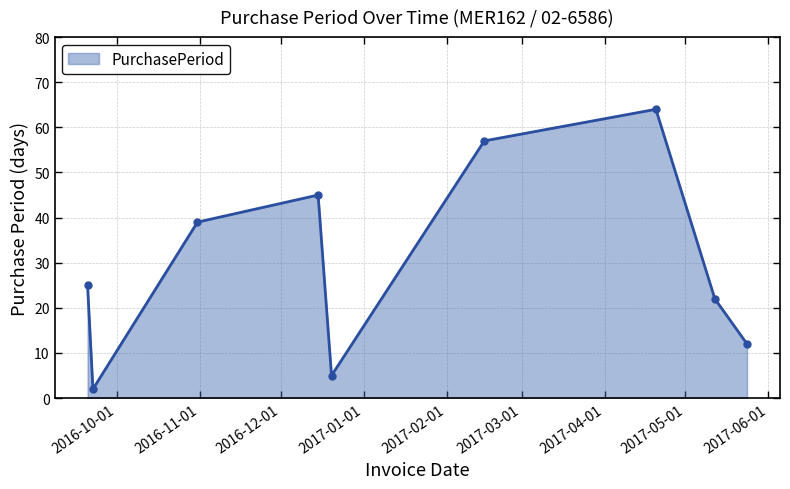

Reading left to right, extract all data points from this chart.

25	2	39	45	5	57	64	22	12